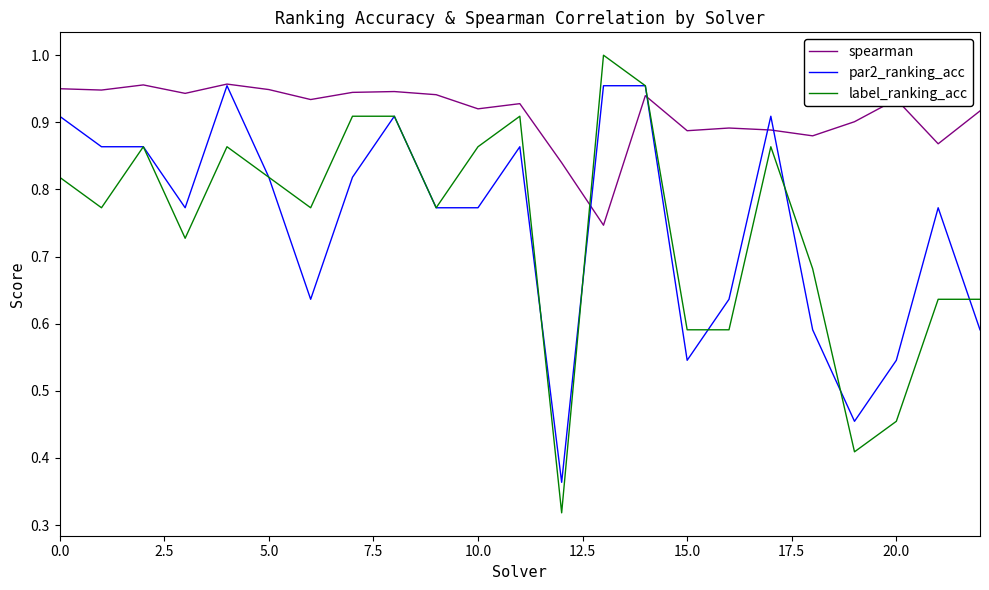

Which series has the largest total across all categories?

spearman